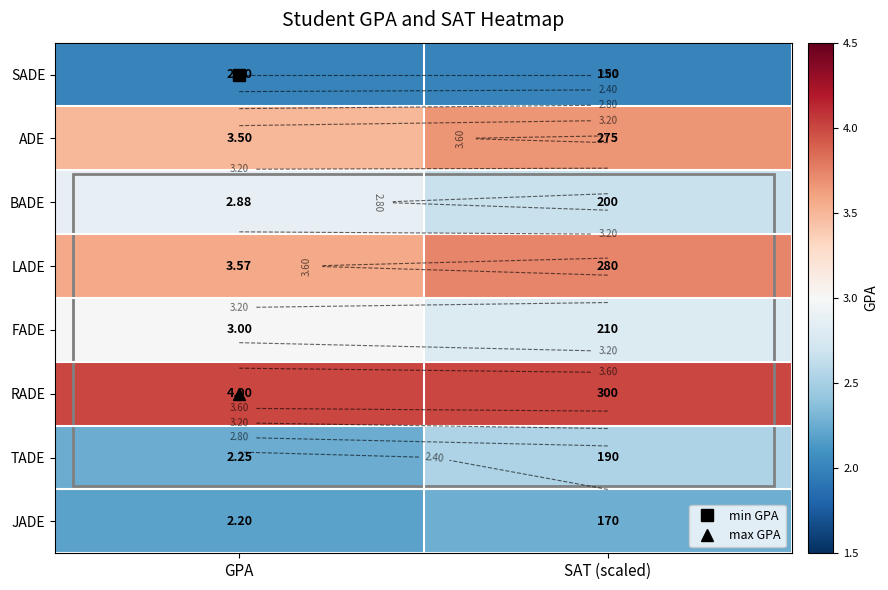

At which category does the chart reach its peak across all series?

GPA